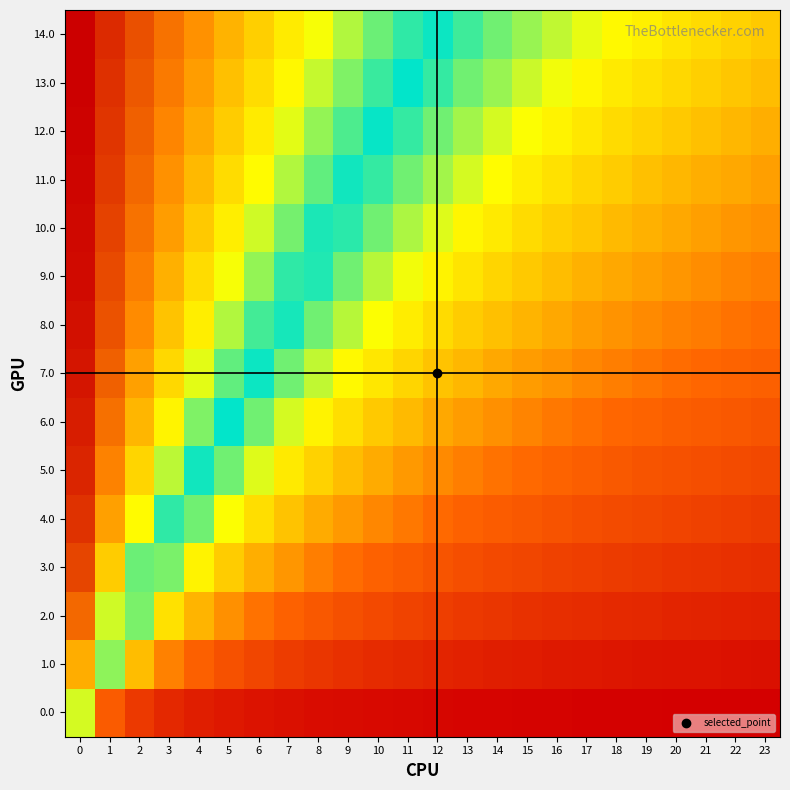

Between 2 and 19, which series saw the biggest shift?

row_7